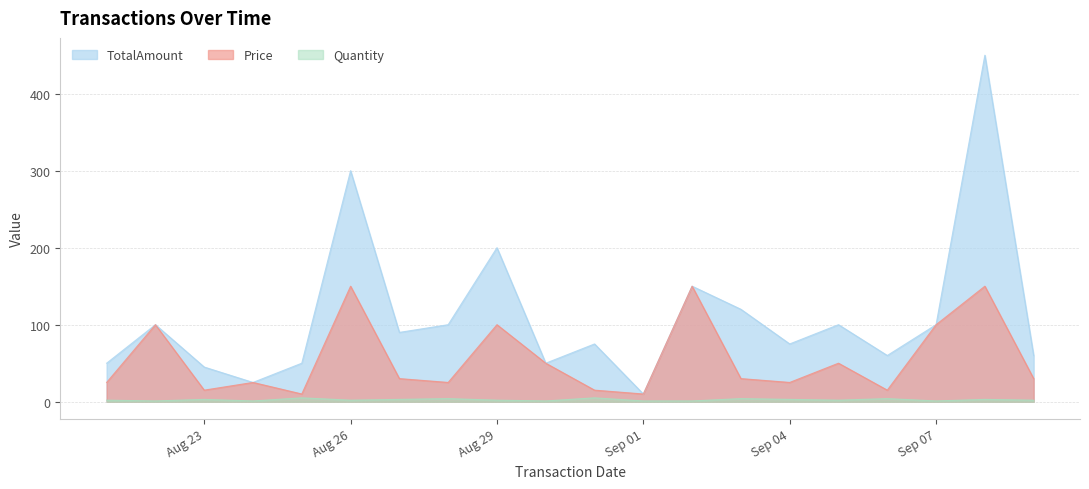

The Quantity series shows 4 at 2024-09-03. True or false?

True